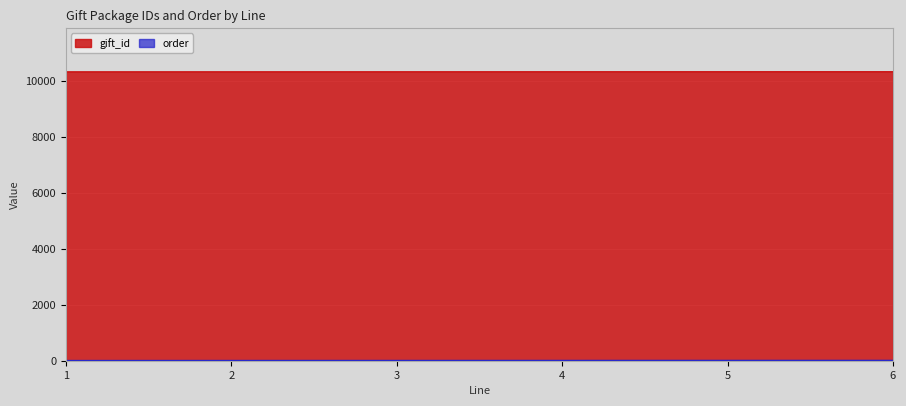

Reading left to right, extract all data points from this chart.

gift_id: 10324	10325	10326	10327	10328	10329
order: 1	2	3	4	5	6